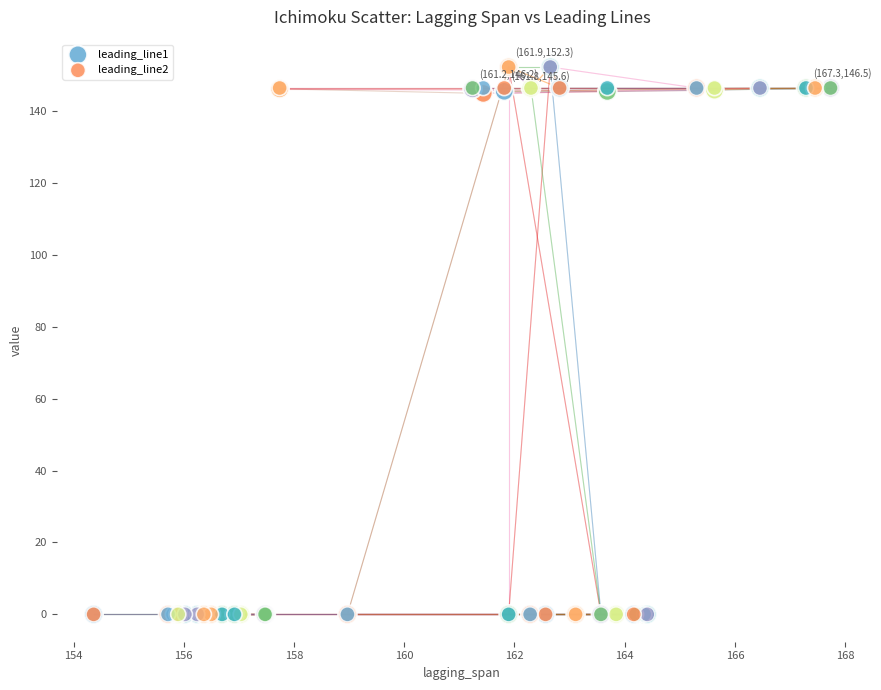

What are all the series names shown in the legend?

leading_line1, leading_line2